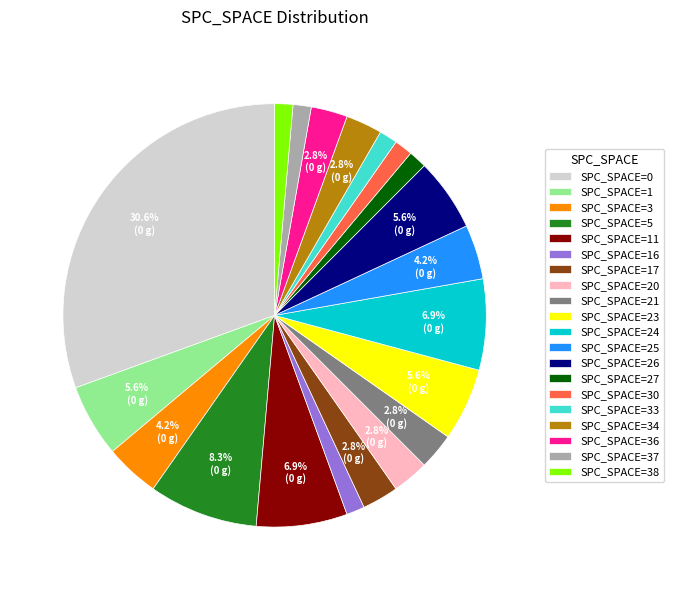

Approximately how many times larger is the value at SPC_SPACE=33 compared to SPC_SPACE=17?

0.5